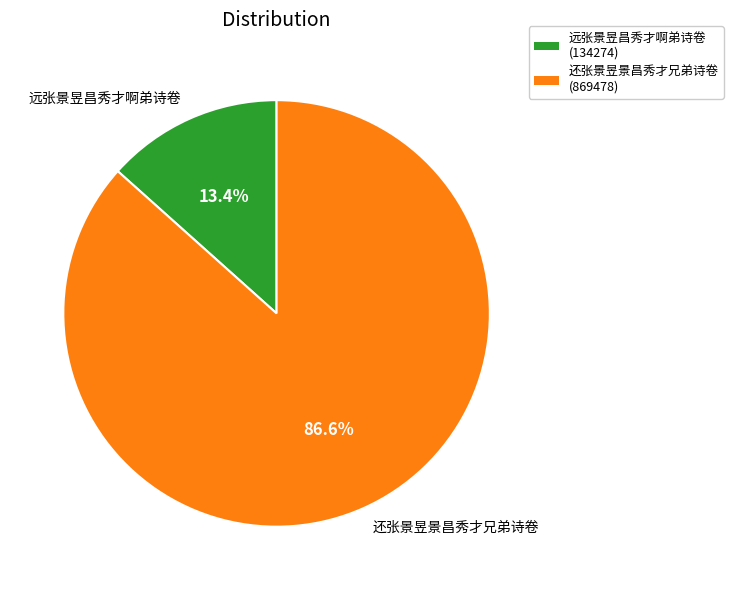

Is 还张景昱景昌秀才兄弟诗卷 the majority of the pie?

Yes